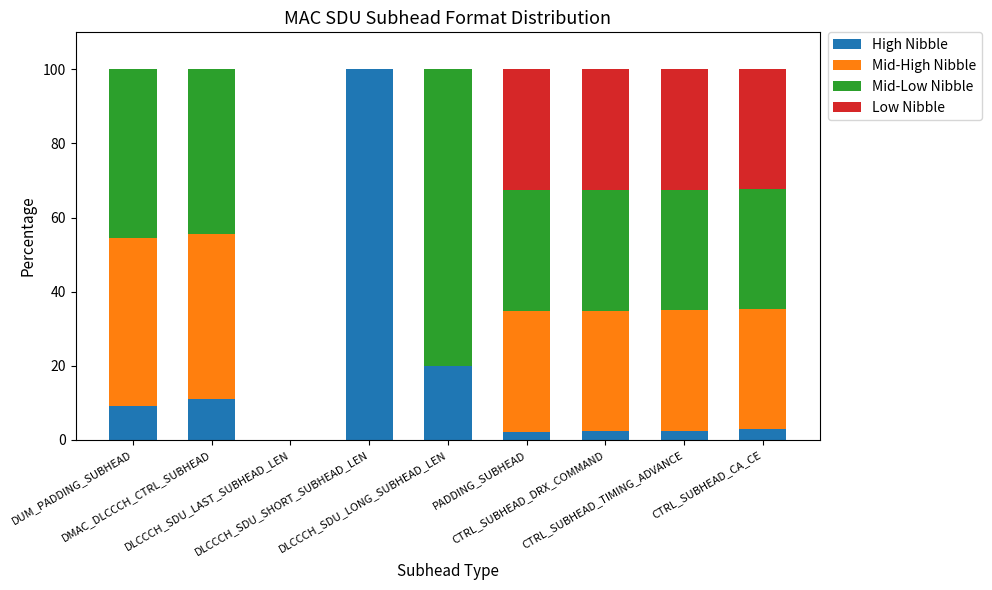

Which series has the widest spread of values?

High Nibble